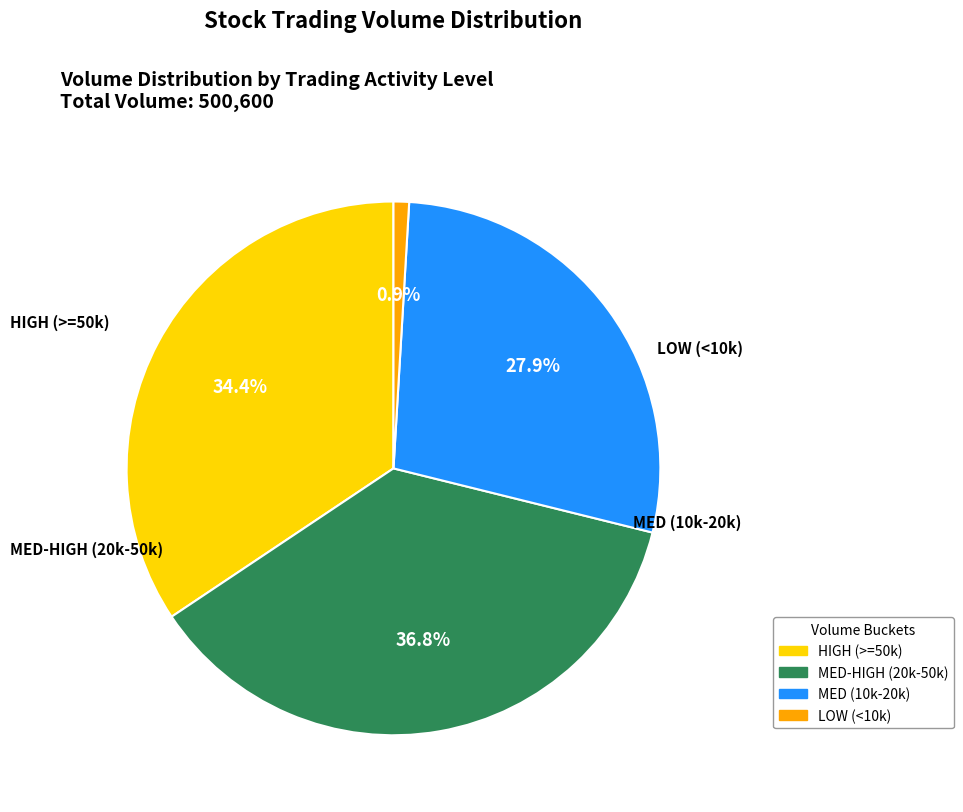

To the nearest percent, what is the difference between the largest and smallest slice percentages?

36%